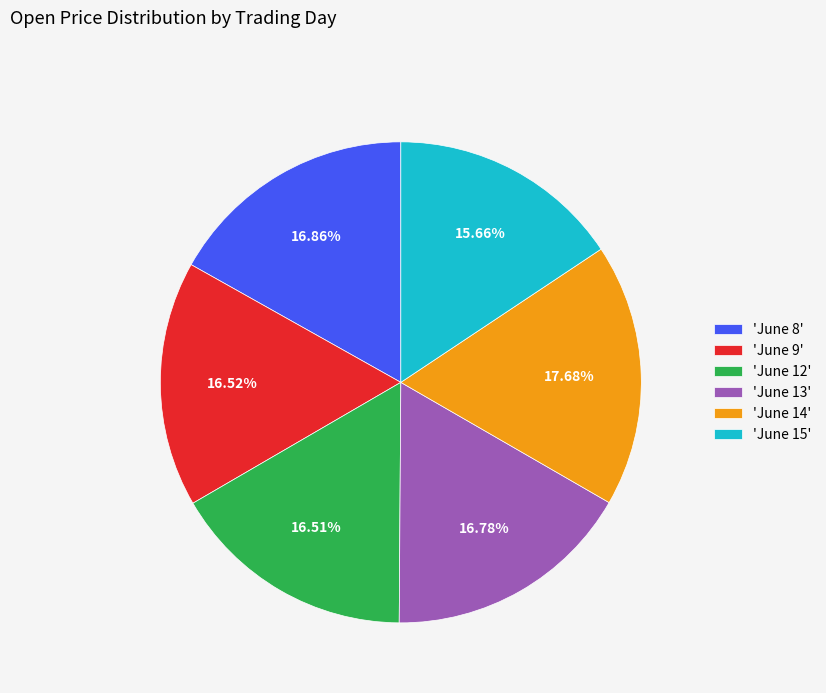

What is the largest slice in the pie chart?

'June 14'